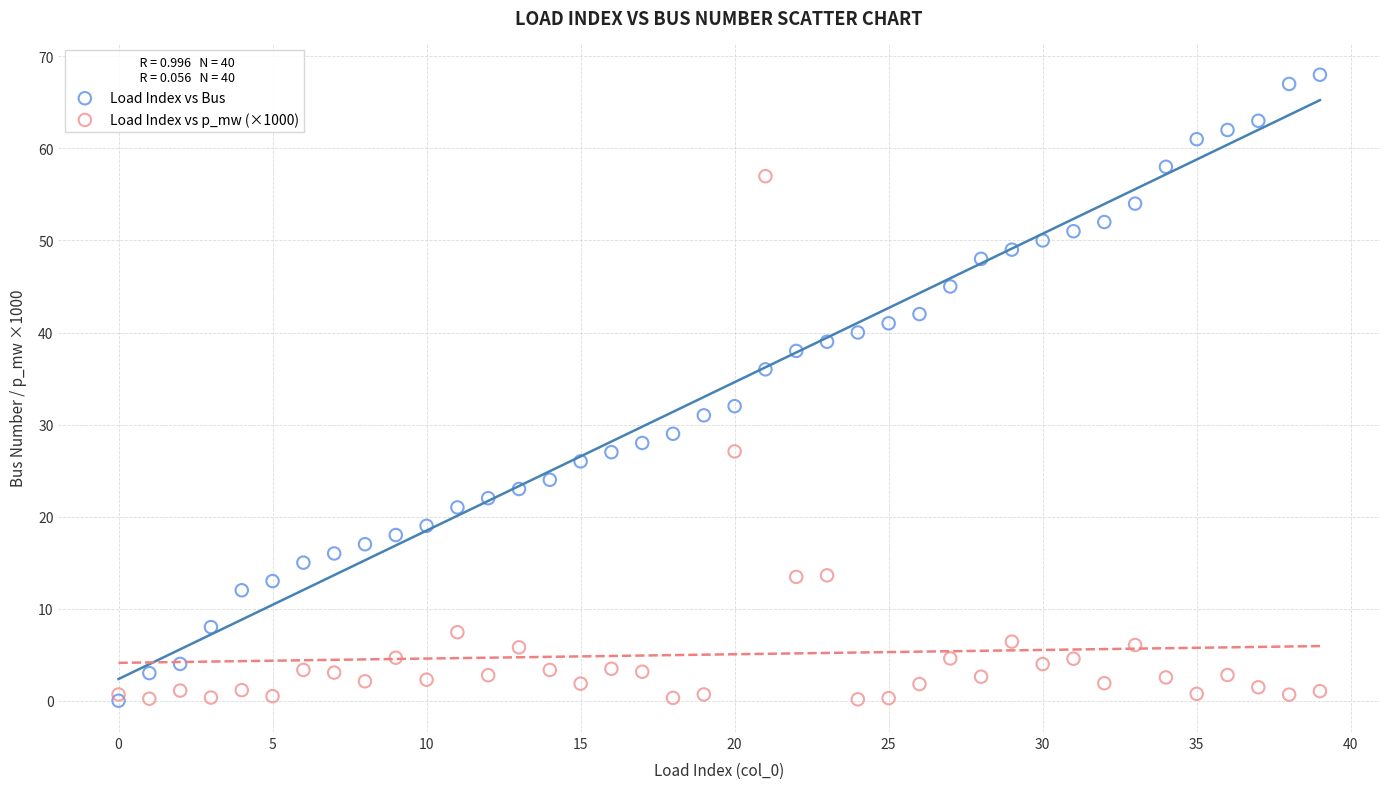

Which series has the largest Y range (max minus min)?

Load Index vs Bus